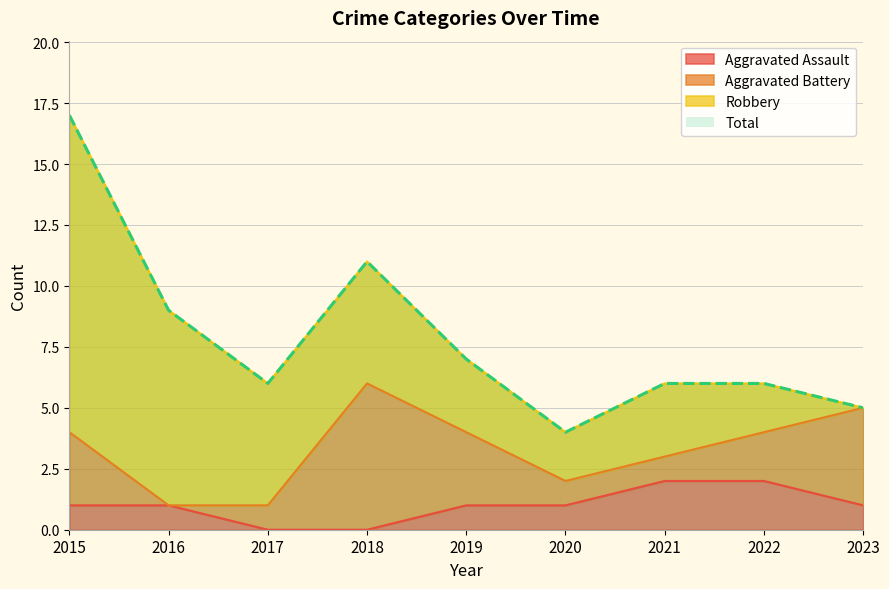

List the labels in order of Aggravated Assault value, largest first.

2021, 2022, 2015, 2016, 2019, 2020, 2023, 2017, 2018